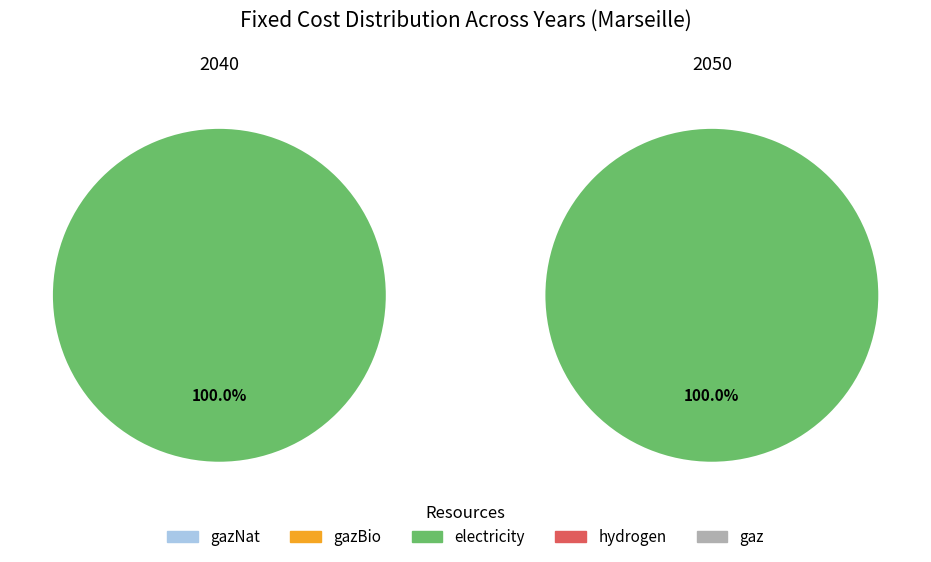

Between 3 and 2, which is larger?

3